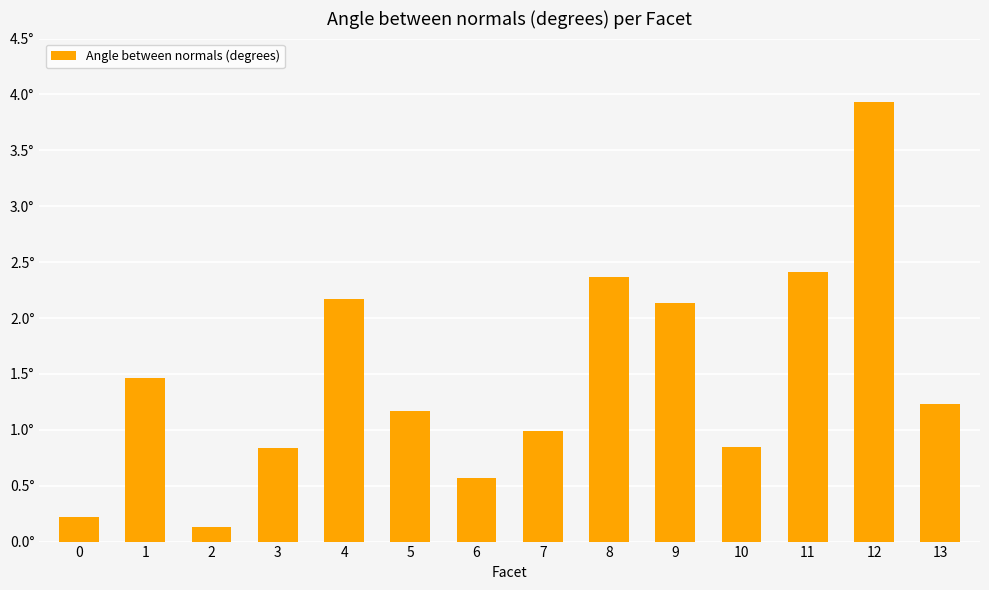

What is the smallest value displayed?

0.1